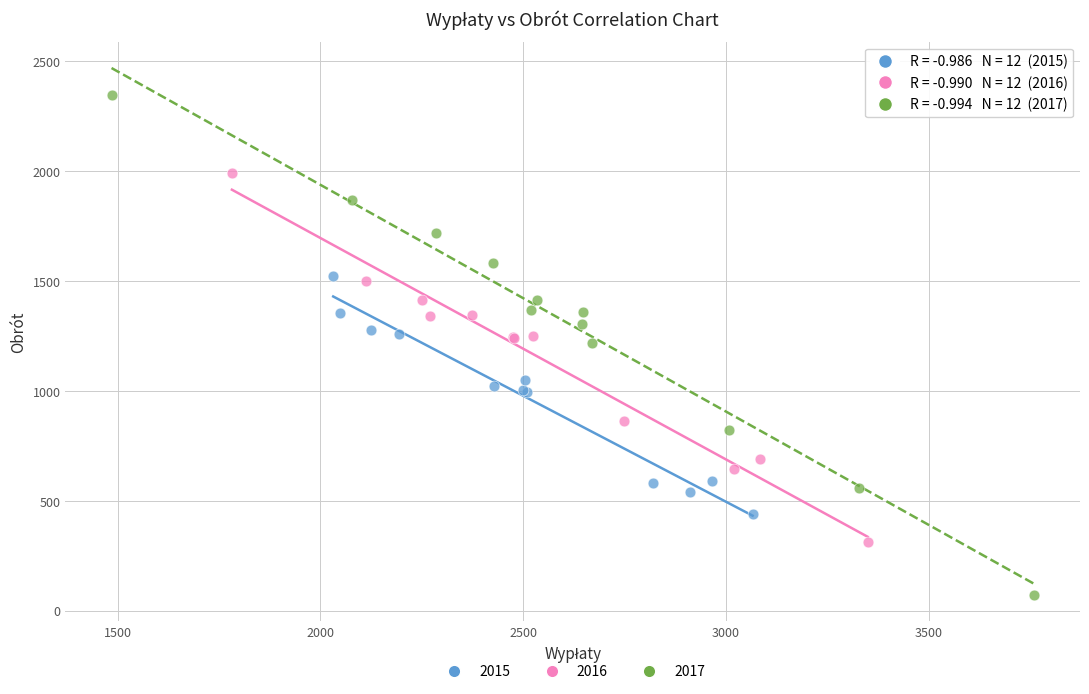

Which series has the largest Y range (max minus min)?

2017